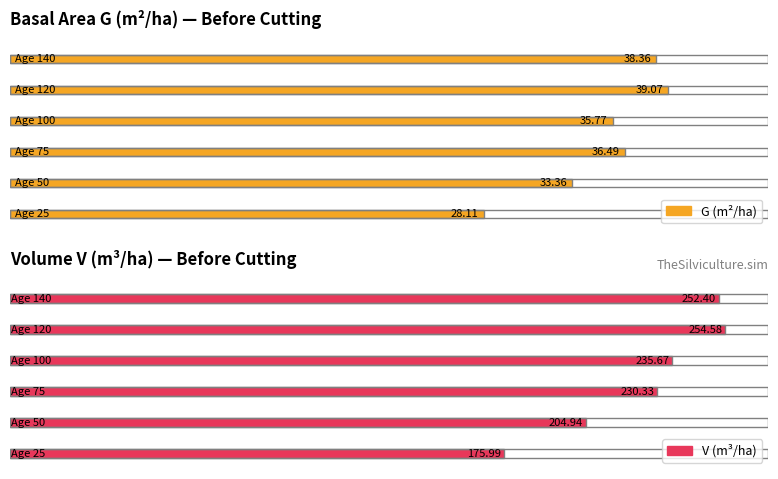

What is the smallest value displayed?

28.1